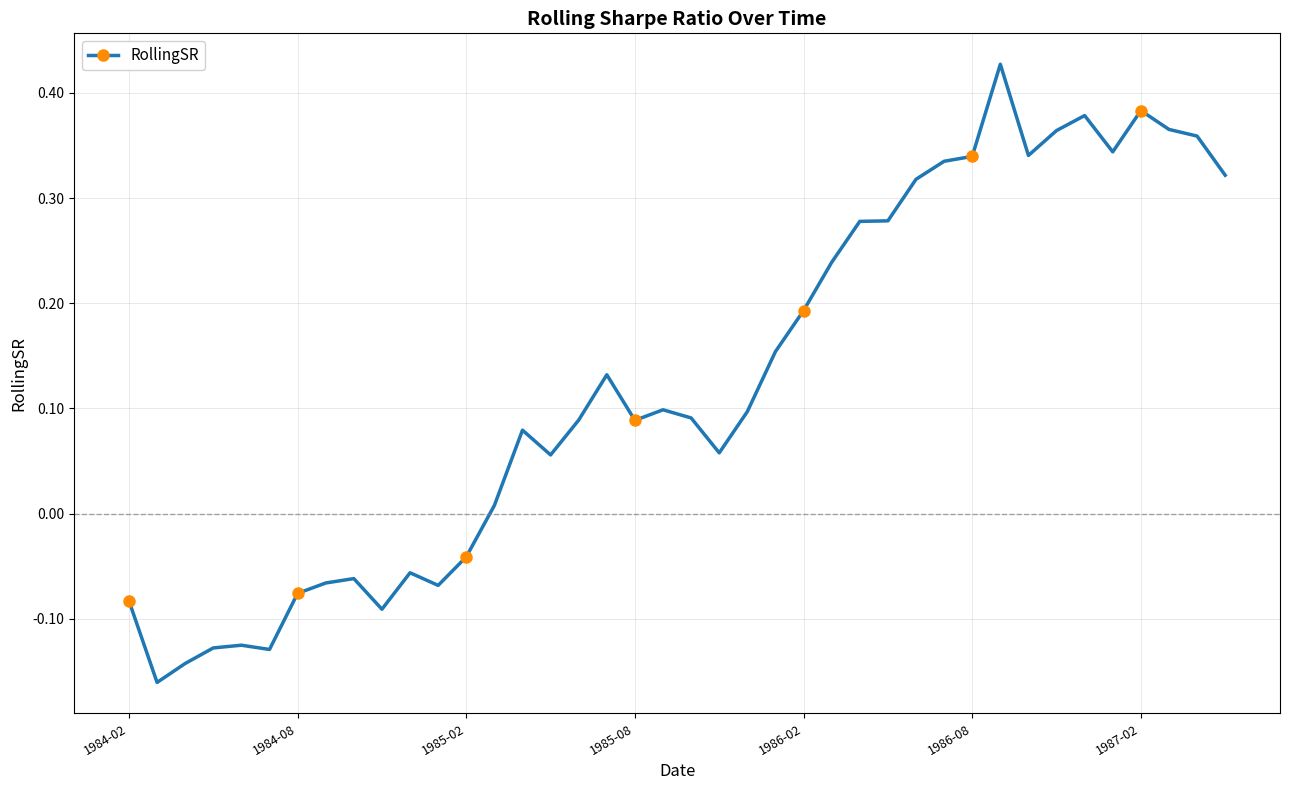

What is the difference between the second highest and minimum values?

0.5